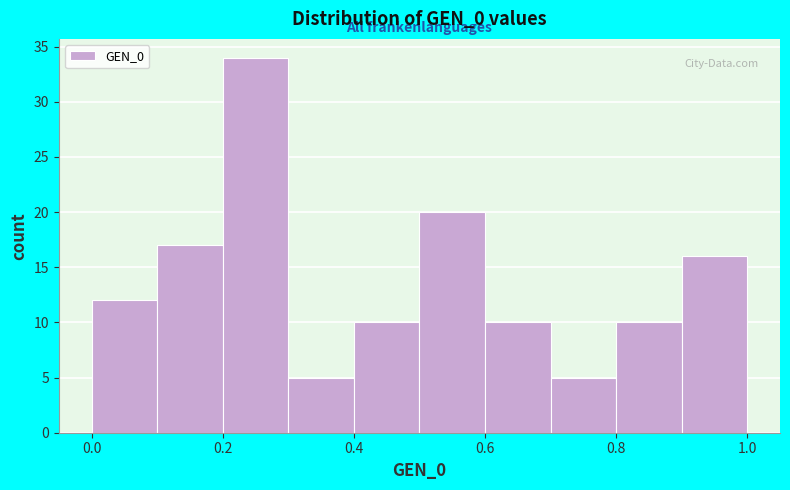

Reading left to right, transcribe this chart: for each bar, give the range it covers on the x-axis and its height. The values are not printed on the chart, so give them approximately, as read against the axis.

0.0 to 0.1: 12
0.1 to 0.2: 17
0.2 to 0.3: 34
0.3 to 0.4: 5
0.4 to 0.5: 10
0.5 to 0.6: 20
0.6 to 0.7: 10
0.7 to 0.8: 5
0.8 to 0.9: 10
0.9 to 1.0: 16